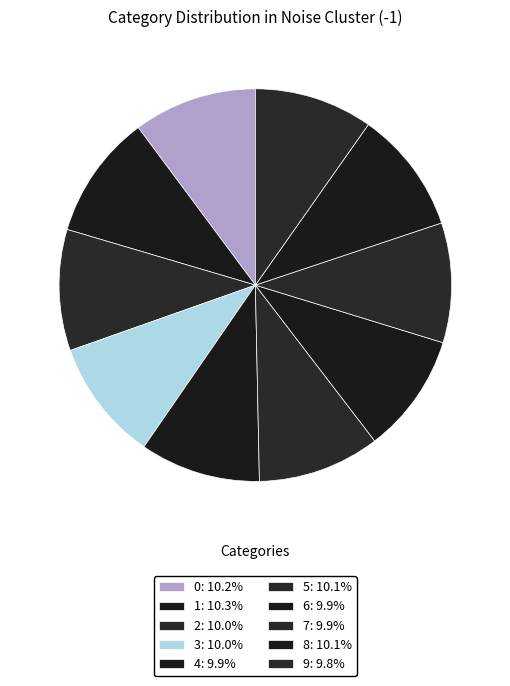

How many segments does this pie chart have?

10